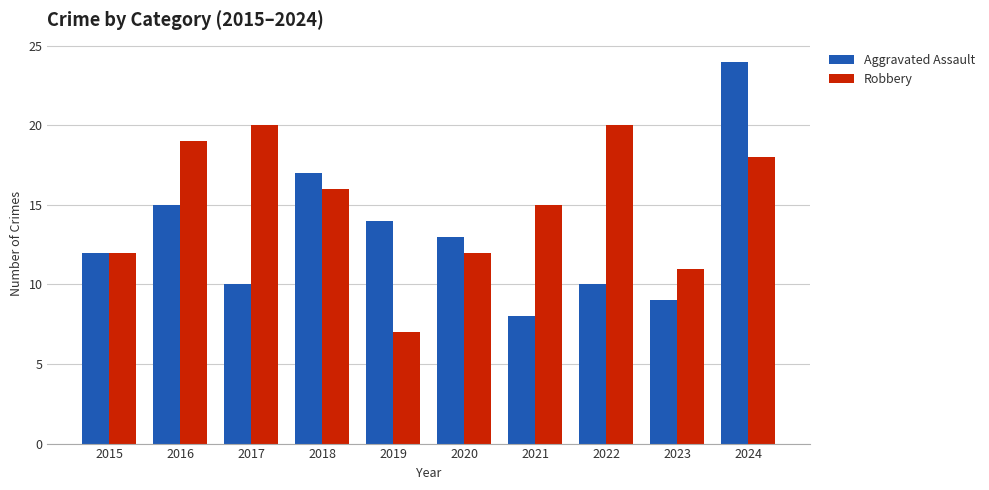

What is the value of the Aggravated Assault bar at the 10th from the left?

24